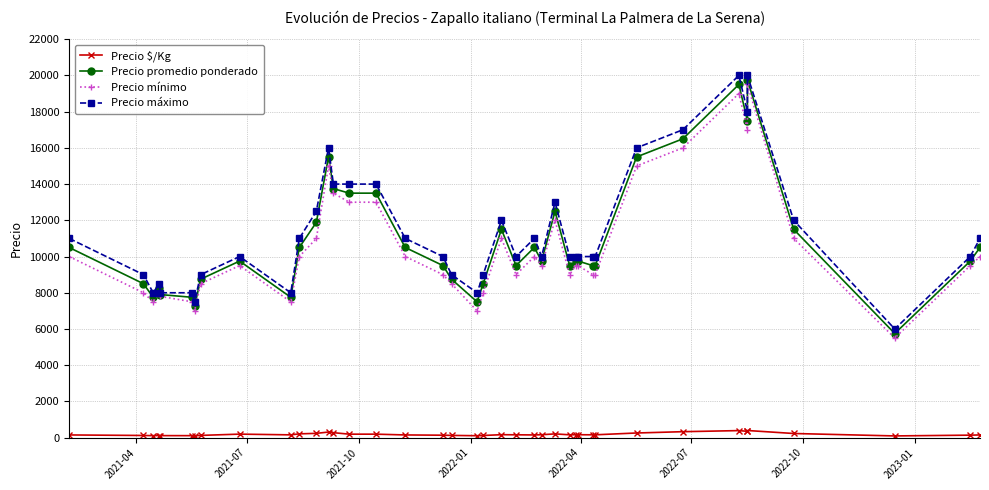

How many lines are shown in the chart?

4